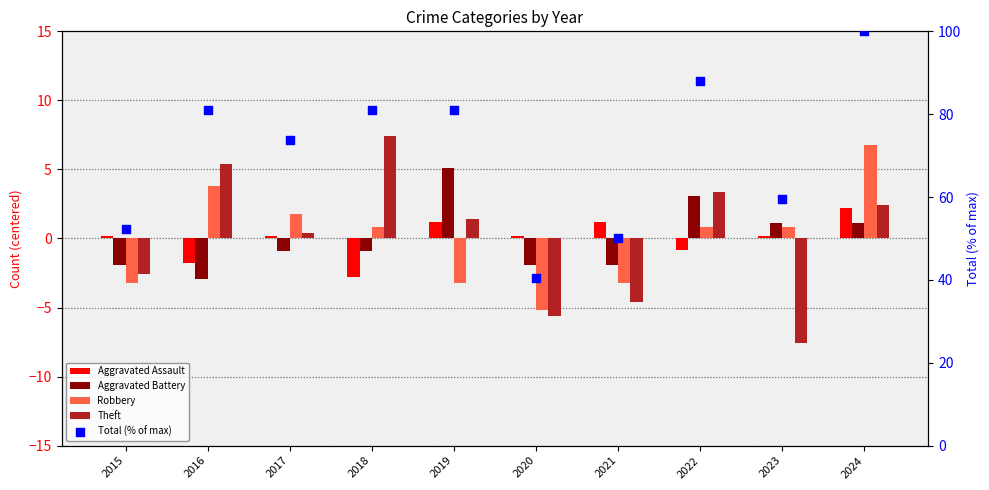

Is the value of Theft at 2020 greater than the value of Aggravated Assault at 2018?

No